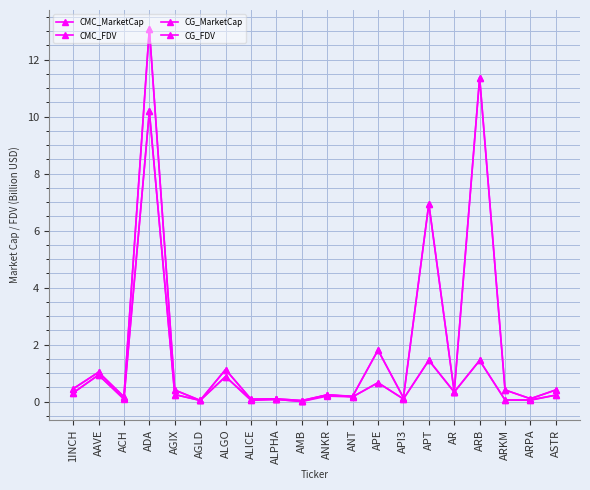

Is this an area chart (filled region under the line)?

No